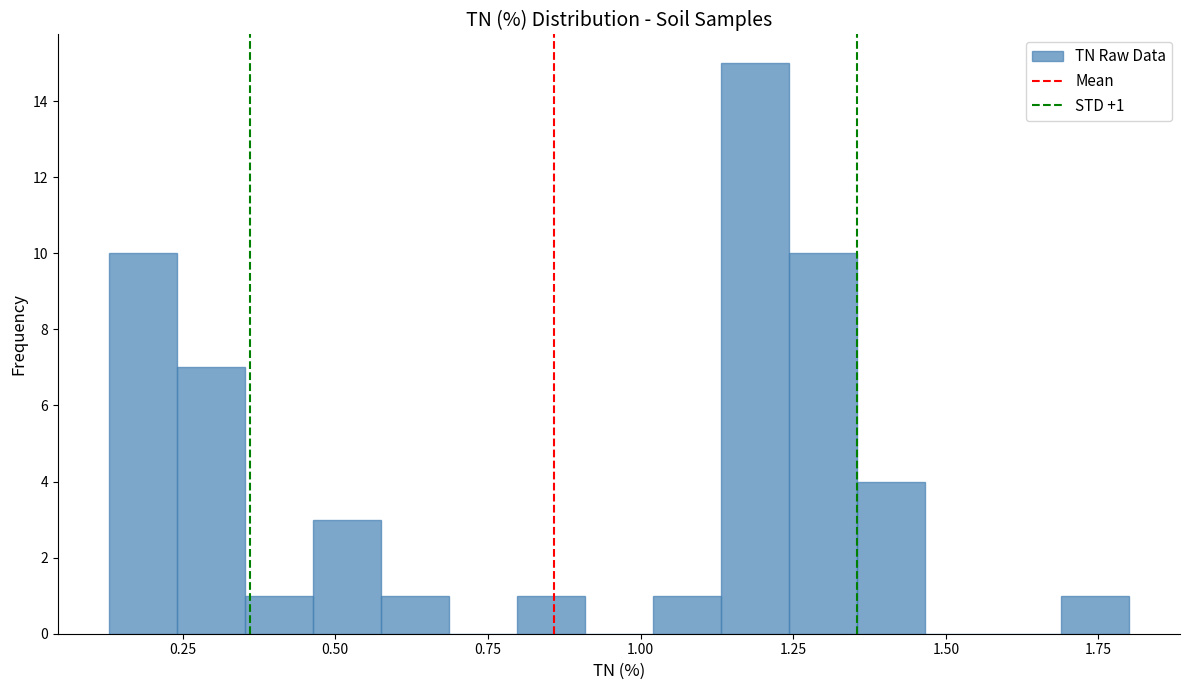

Around what value on the x-axis is the tallest bar? Give the approximate position of its centre, as read against the axis.

1.20